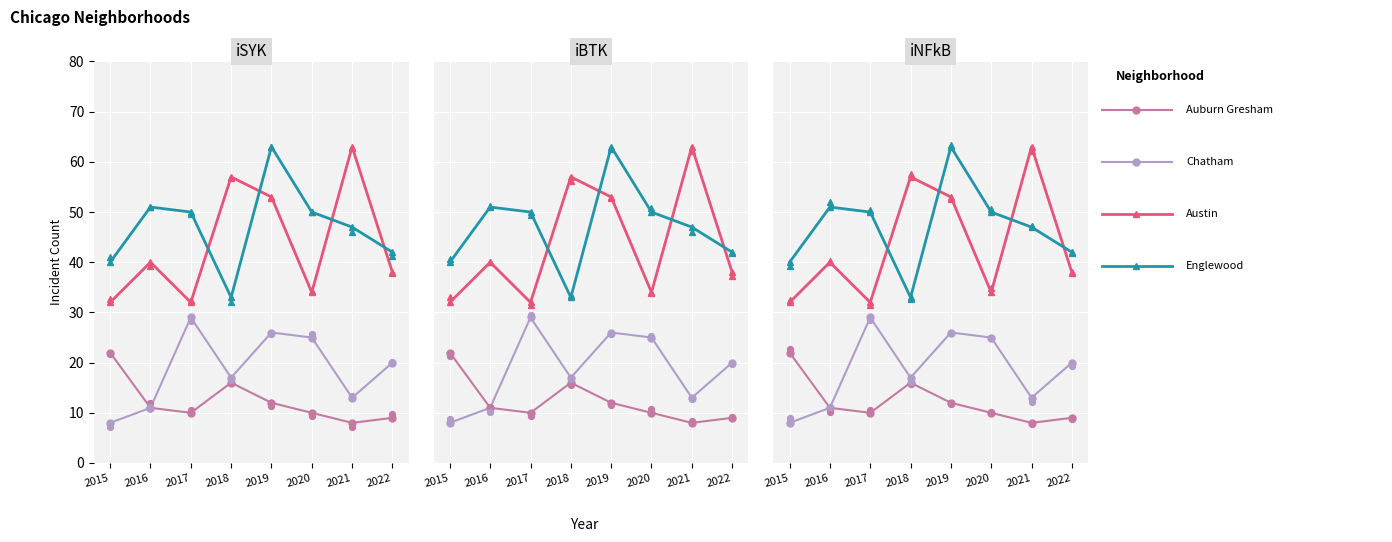

What are all the series names shown in the legend?

Auburn Gresham, Chatham, Austin, Englewood